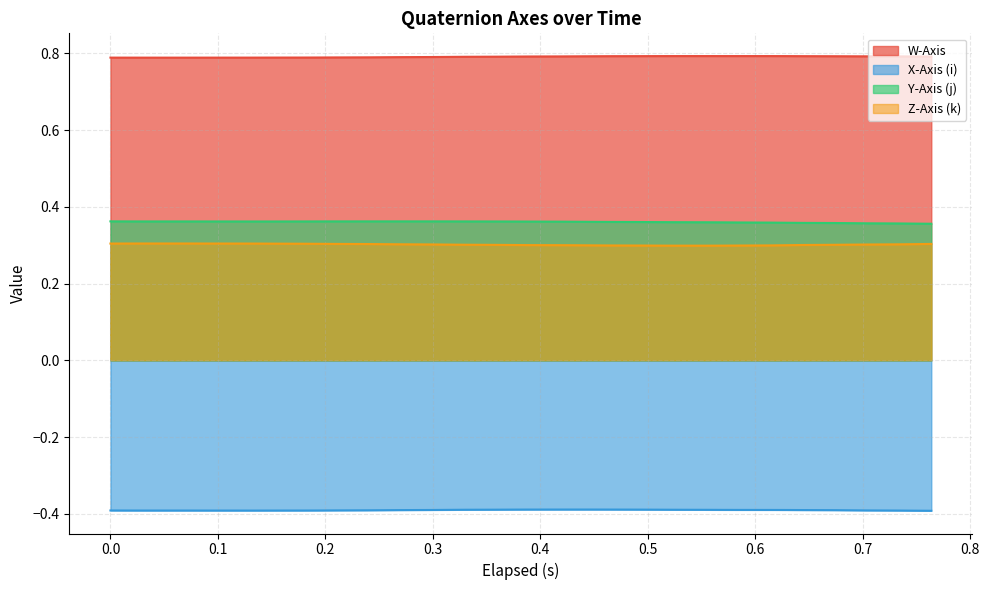

List the series in order of their peak value, lowest first.

X-Axis (i), Z-Axis (k), Y-Axis (j), W-Axis